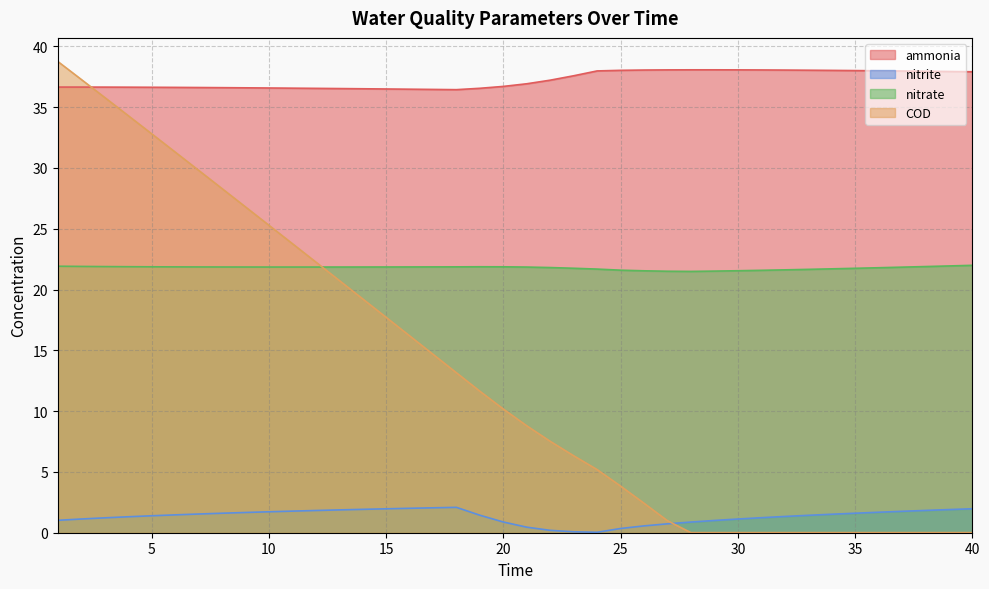

At 29, list the series in order from largest to smallest.

ammonia, nitrate, nitrite, COD